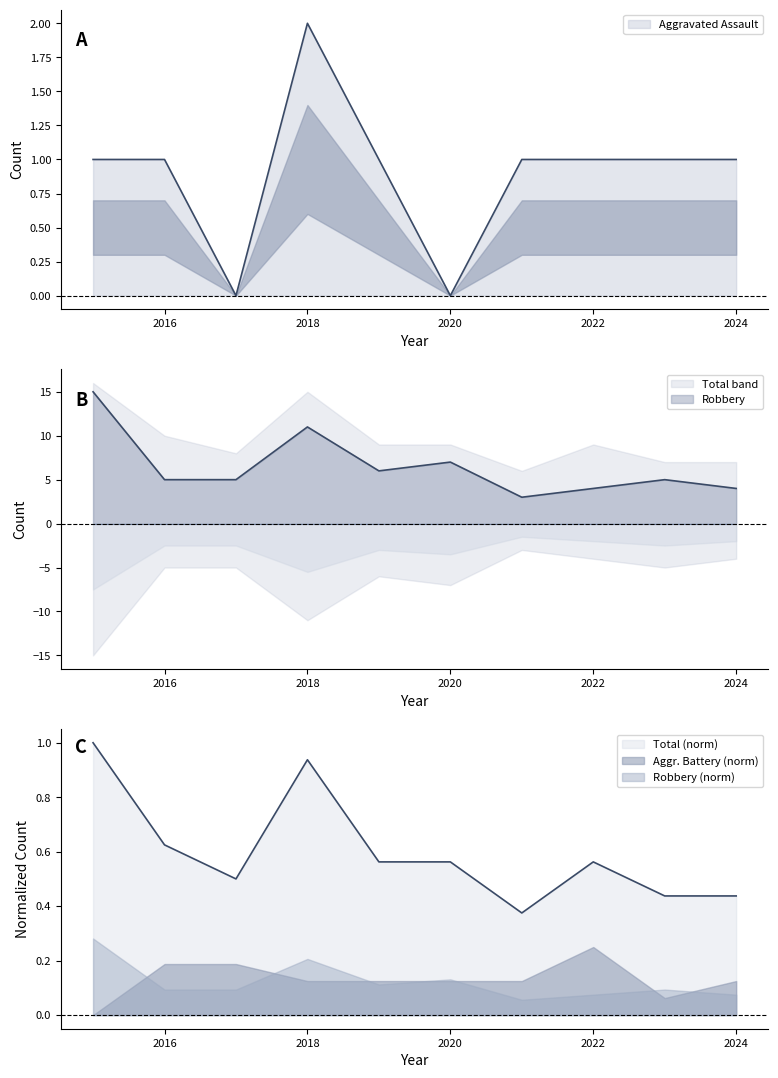

At which category does Total reach its first local valley?

2017